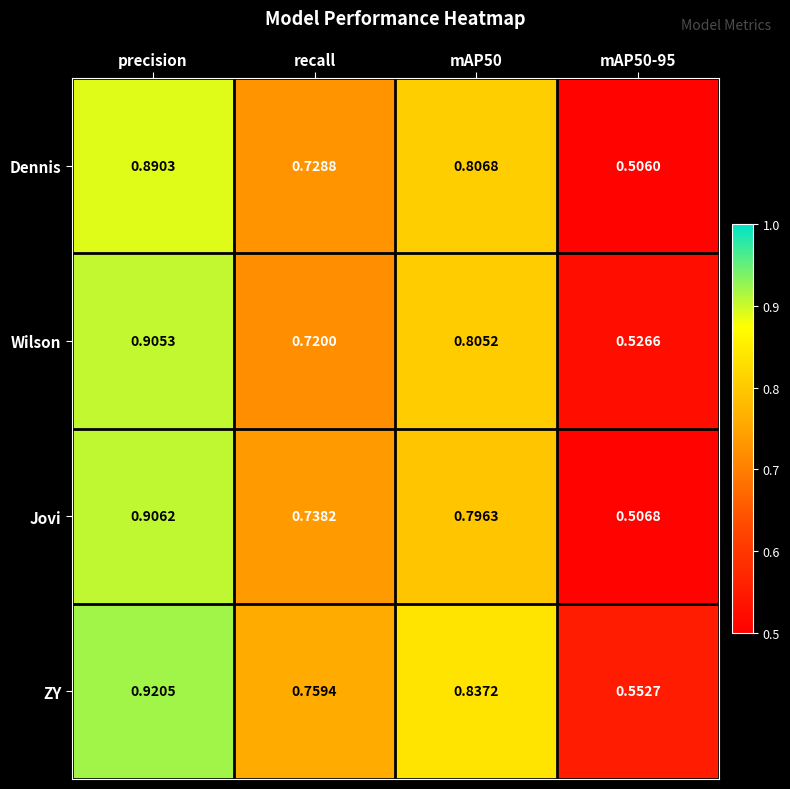

Rank the series by their maximum value, from highest to lowest.

ZY, Jovi, Wilson, Dennis